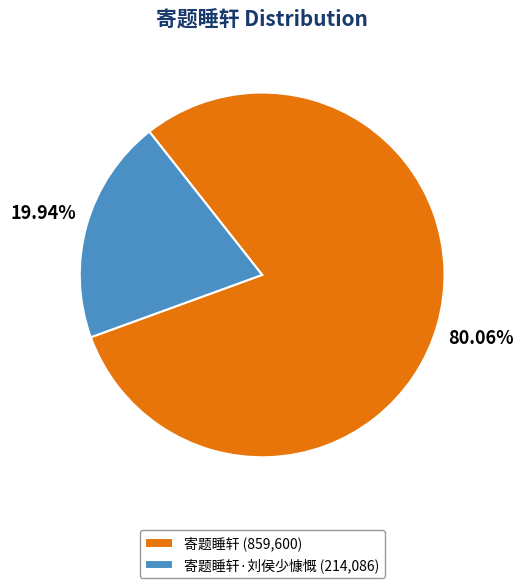

To the nearest percent, what is the difference between the largest and smallest slice percentages?

60%